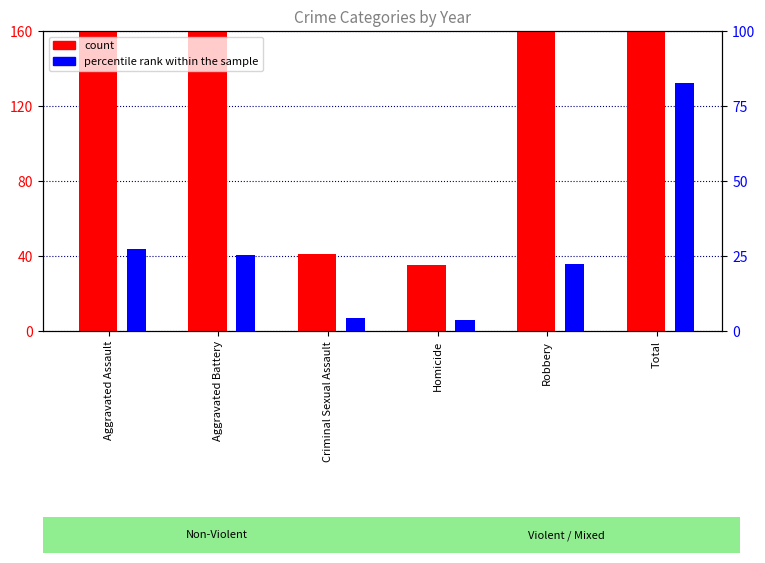

How many data points does each series have?

6